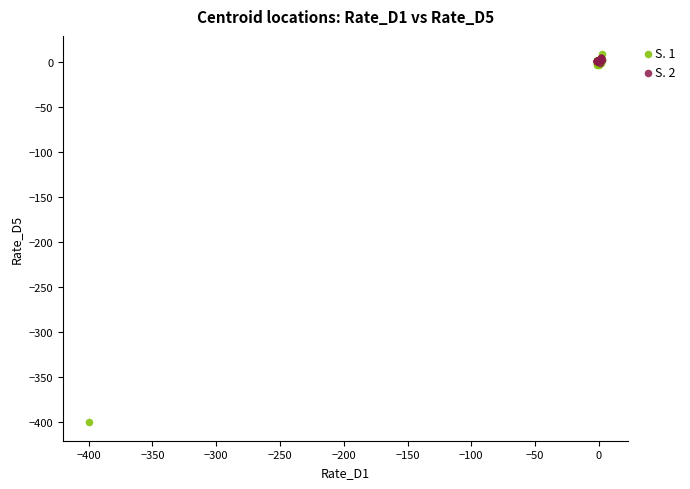

Which series has the widest spread of Y values?

S. 1